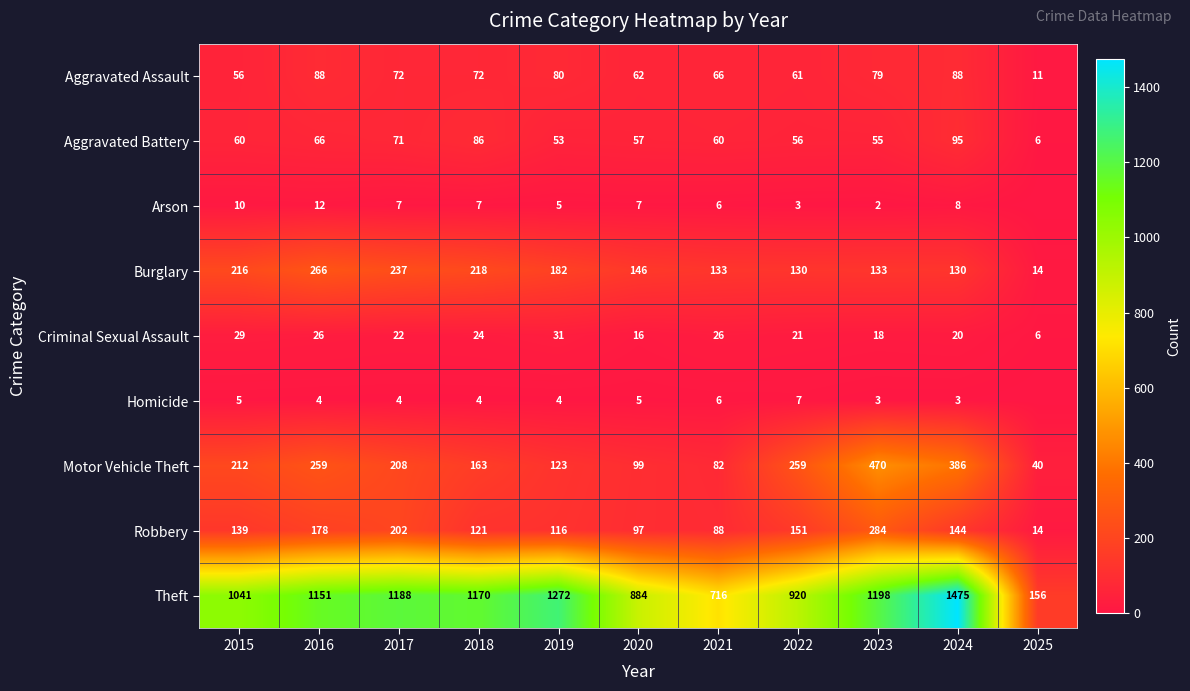

What is the lowest value of the Aggravated Assault series?

11